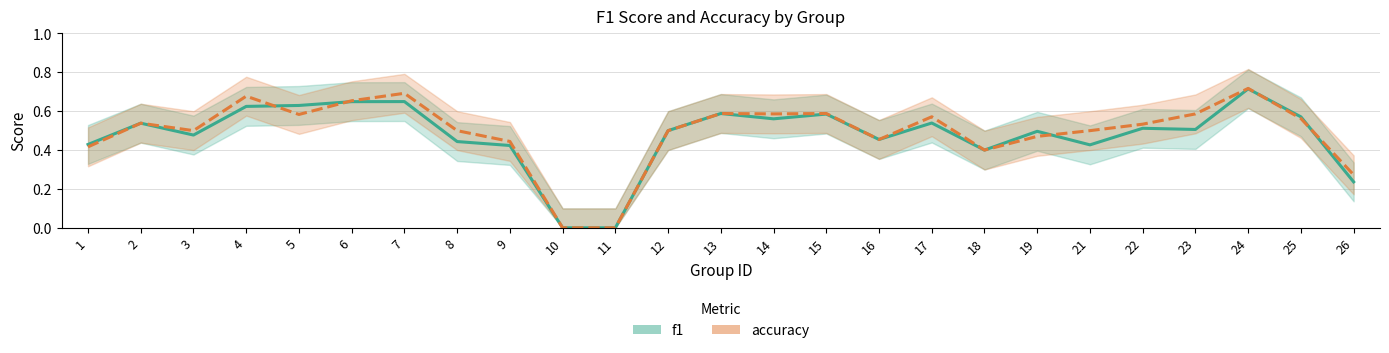

At which label is accuracy closest to 0?

10